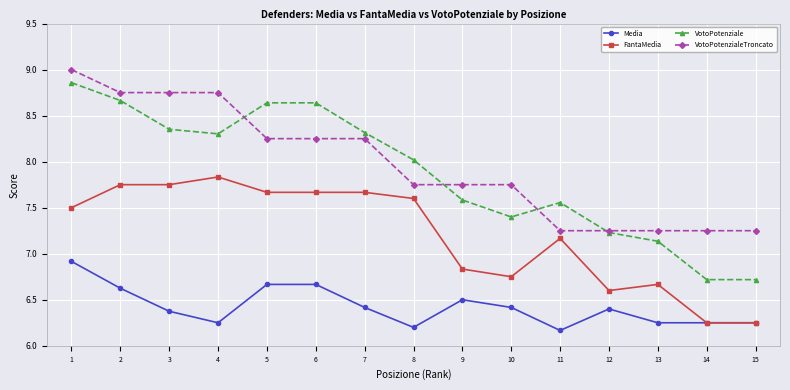

Is it true that Media equals 6.4 at 3?

True